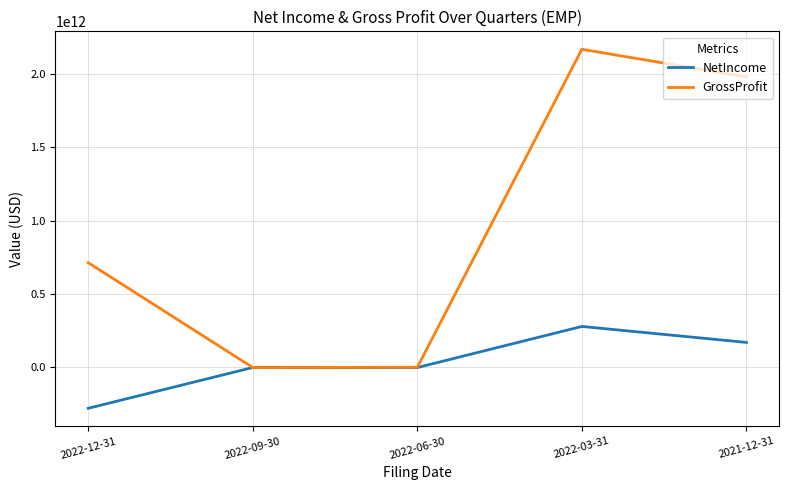

What is the maximum value for NetIncome?

279593000000